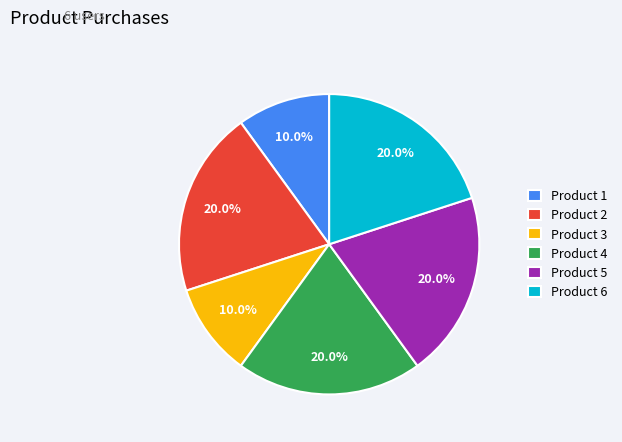

Combined, do Product 3 and Product 5 account for over 50%?

No